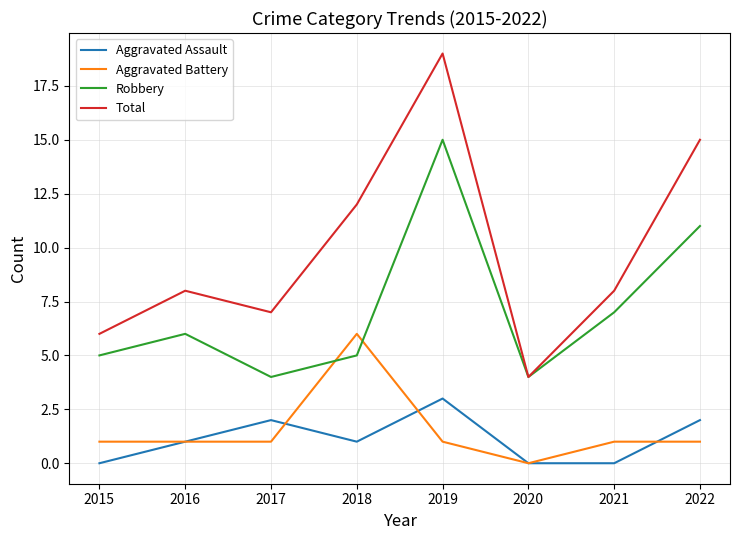

Is the value of Robbery at 2021 greater than the value of Aggravated Assault at 2021?

Yes